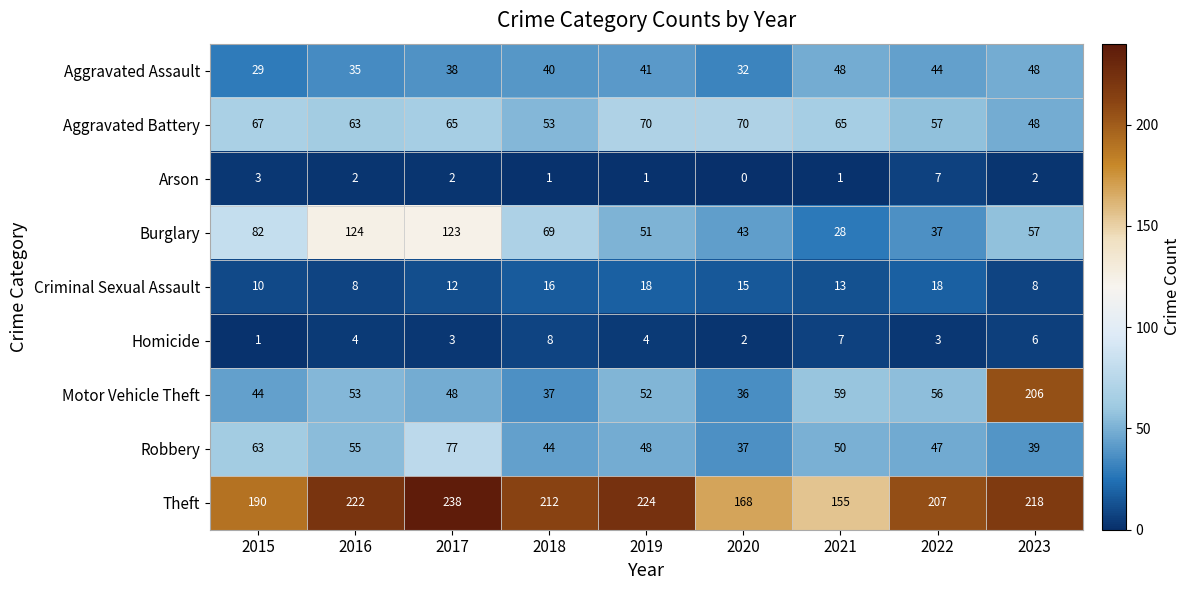

Which series has the largest total across all categories?

Theft